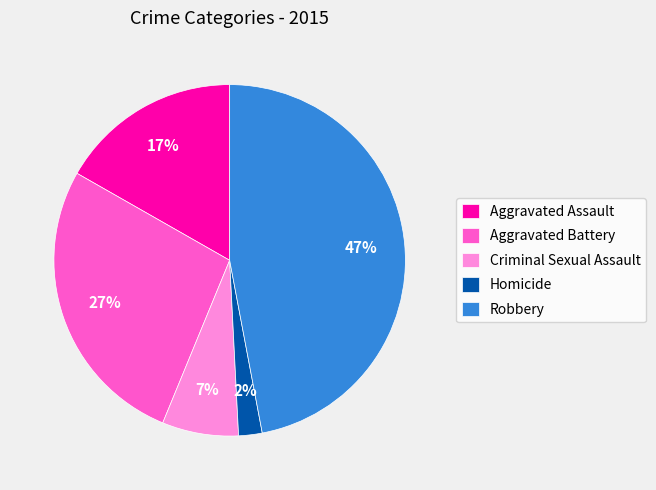

To the nearest percent, what is the average slice percentage?

20%